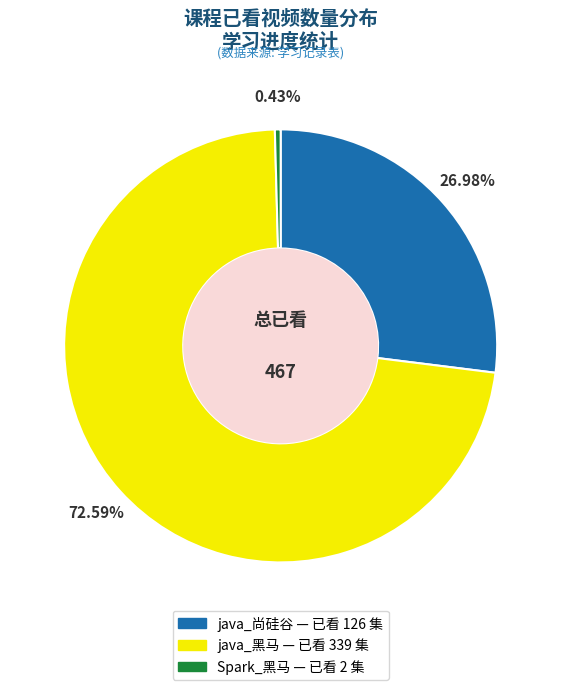

Rank the categories by value from highest to lowest.

java_黑马, java_尚硅谷, Spark_黑马